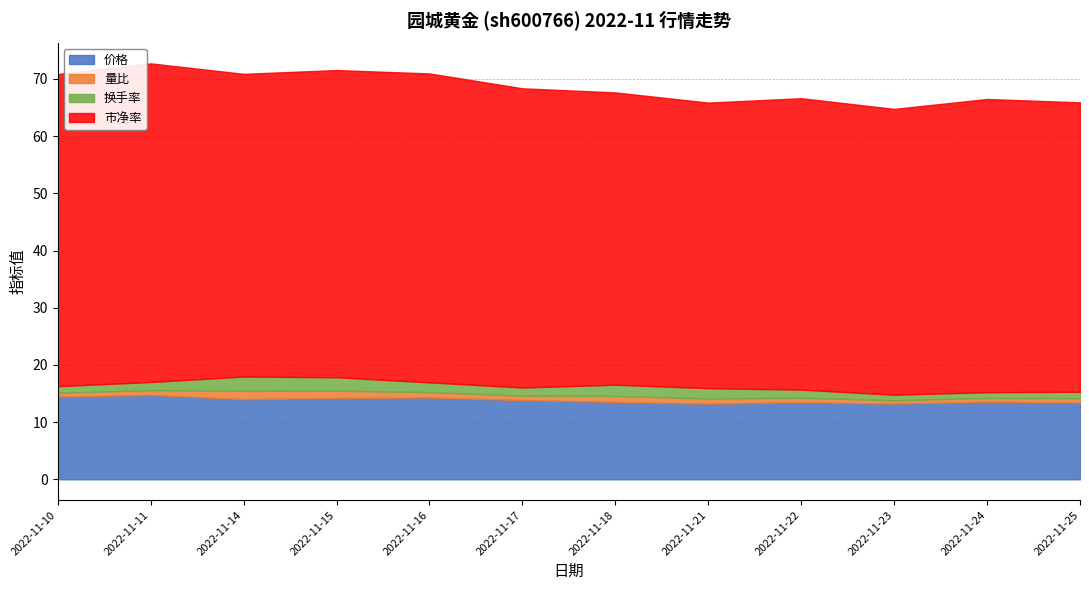

True or false: 换手率 has a value of 1.1 at 2022-11-25.

True